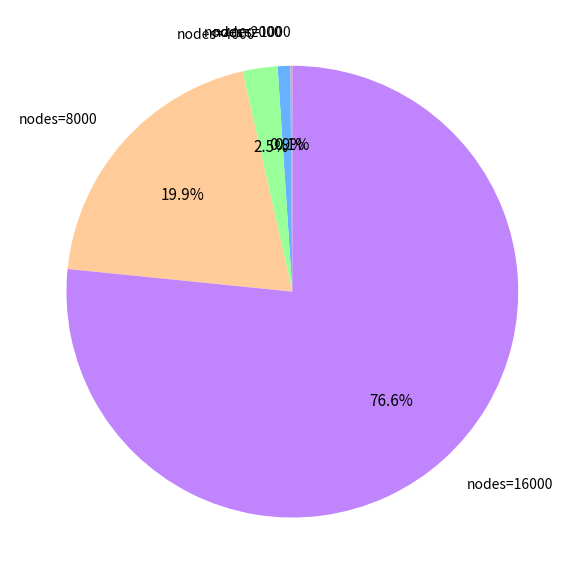

What is the total percentage of nodes=2000 and nodes=16000?

77.5%